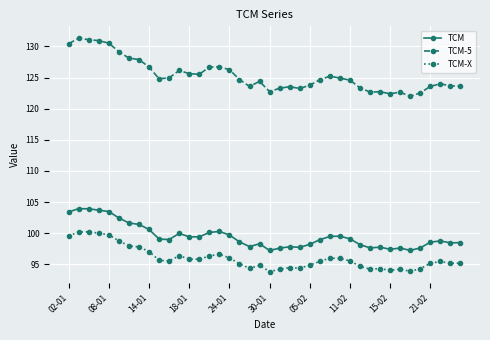

What is the sum of all TCM-X values?

3838.8